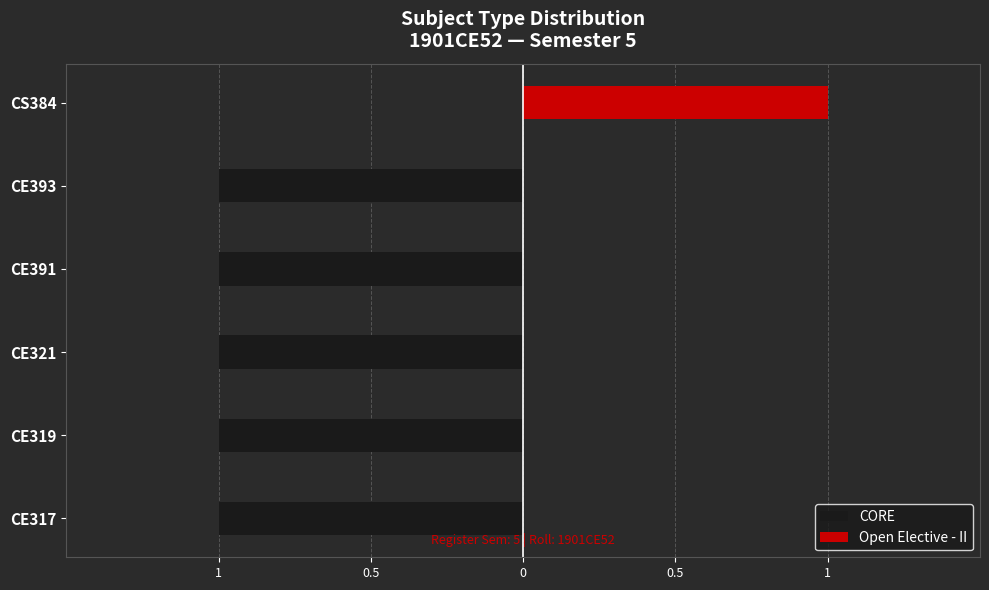

What are all the series names shown in the legend?

CORE, Open Elective - II